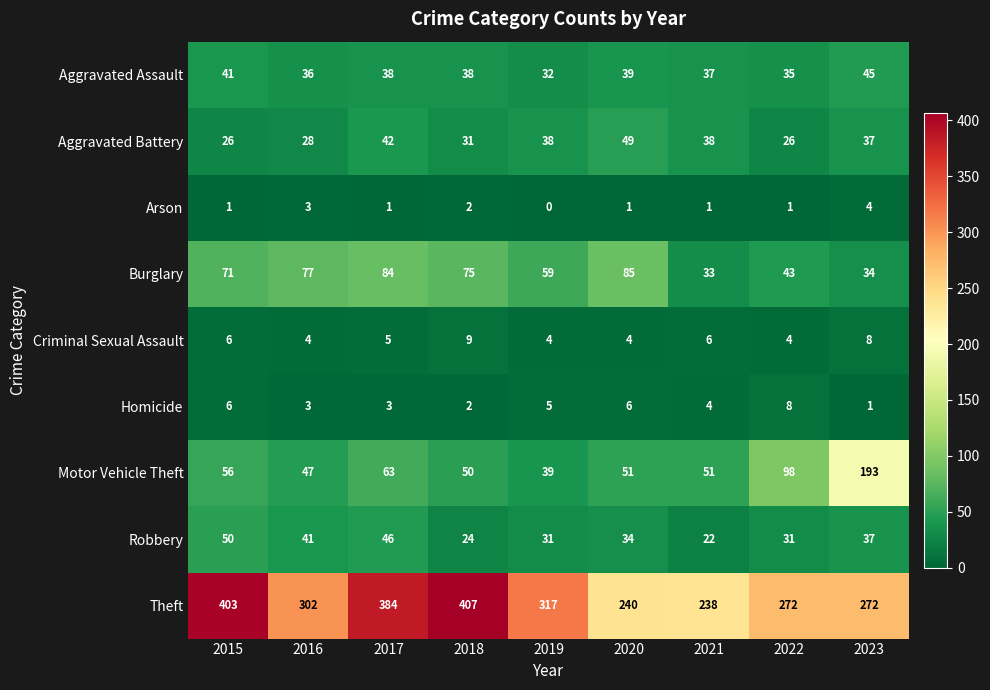

Which category has the highest value in the Homicide series?

2022